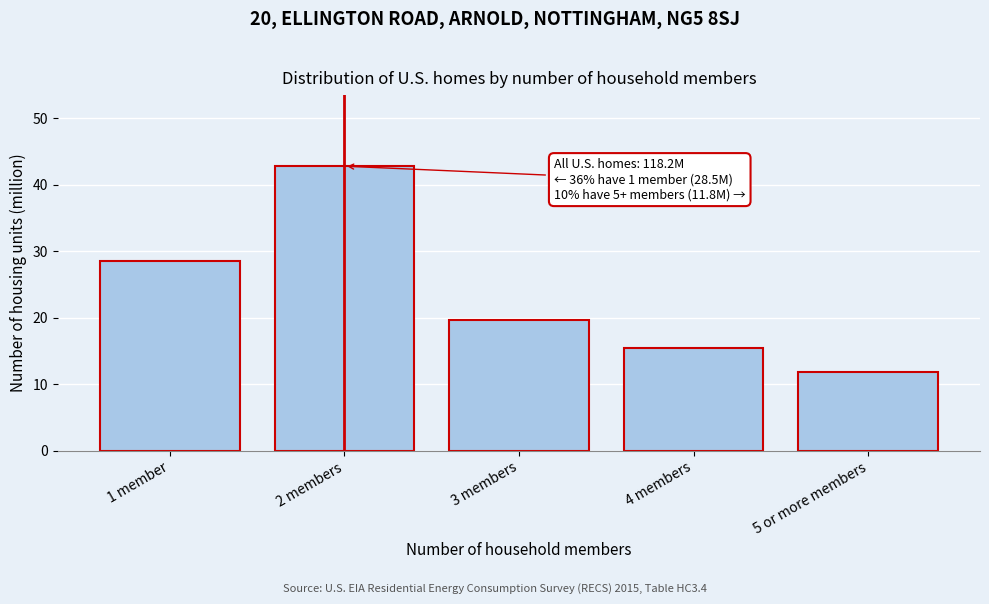

Reading left to right, transcribe all the data shown in this chart.

28.5	42.8	19.7	15.4	11.8